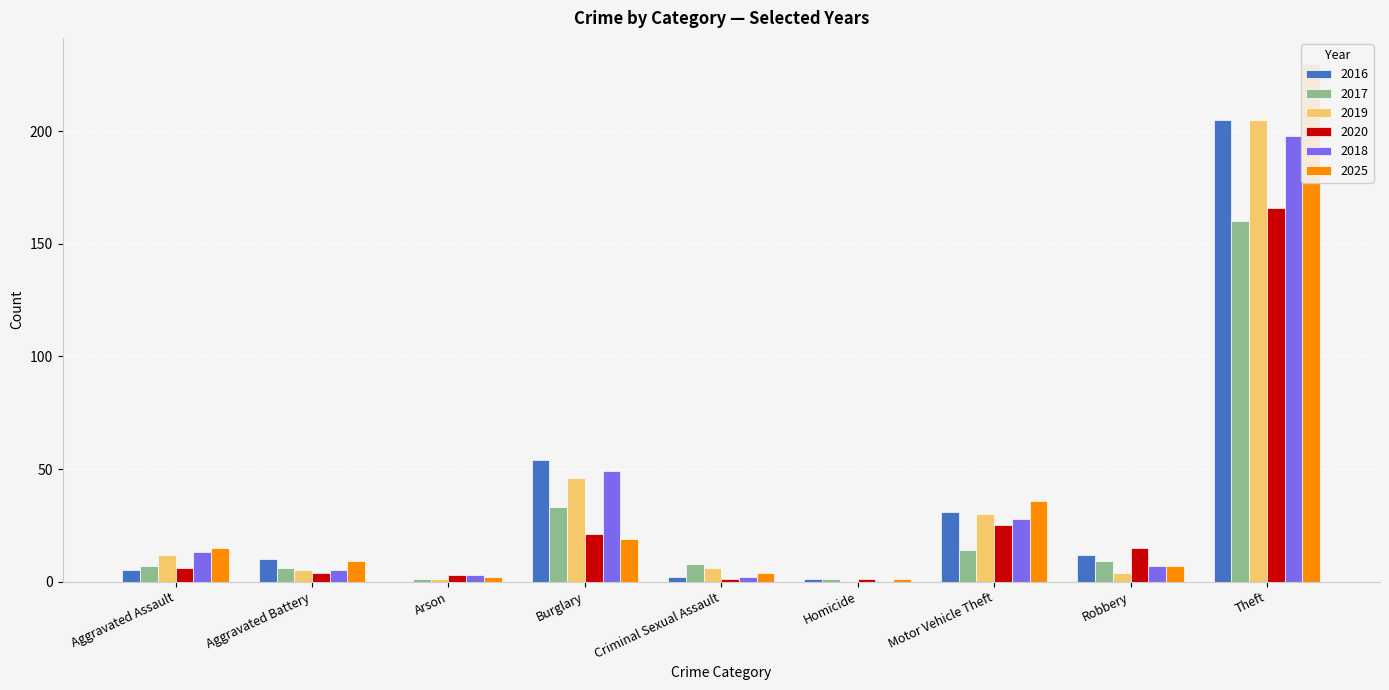

Which series changed the most between Criminal Sexual Assault and Robbery?

2020